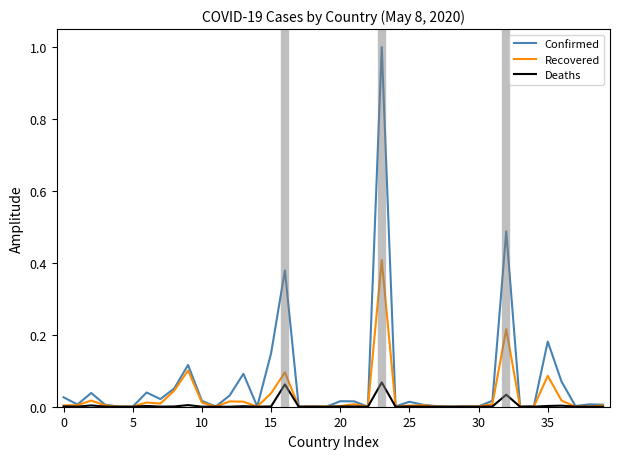

Rank the series by their maximum value, from lowest to highest.

Deaths, Recovered, Confirmed